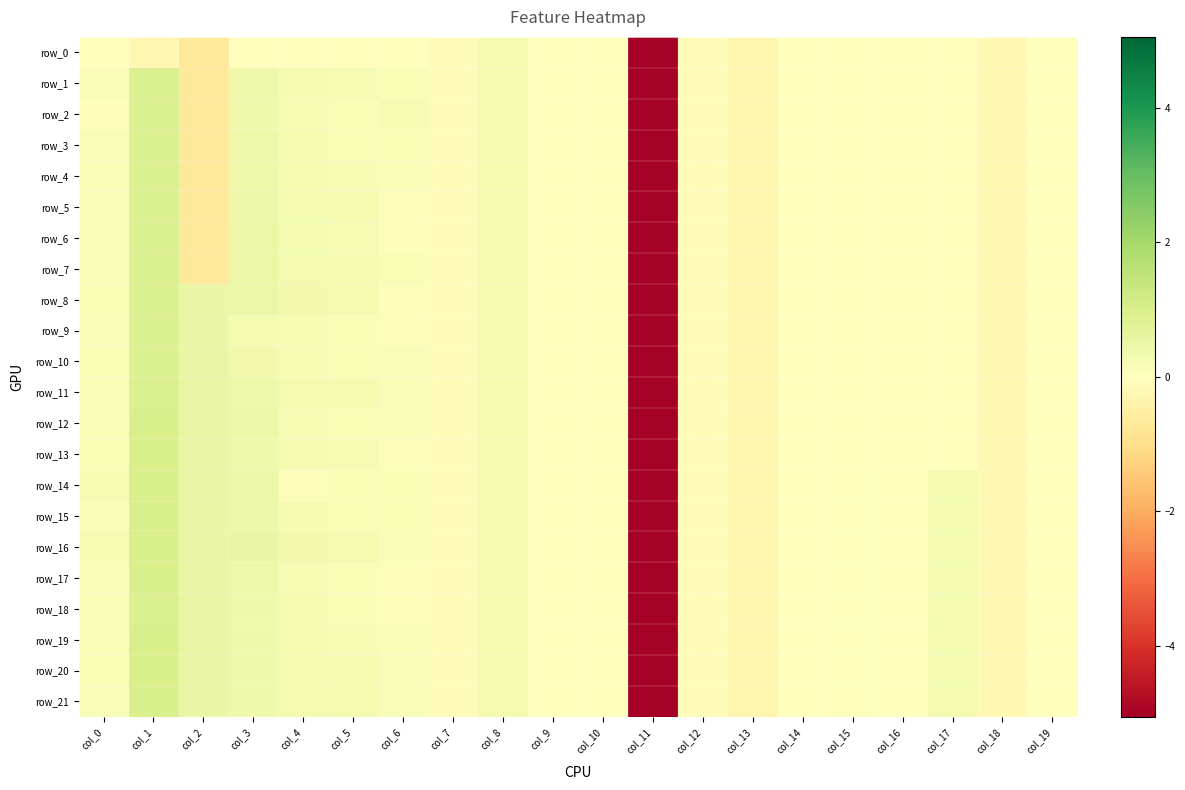

At col_18, list the series in order from largest to smallest.

row_0, row_1, row_2, row_3, row_4, row_5, row_6, row_7, row_8, row_9, row_10, row_11, row_12, row_13, row_14, row_15, row_16, row_17, row_18, row_19, row_20, row_21